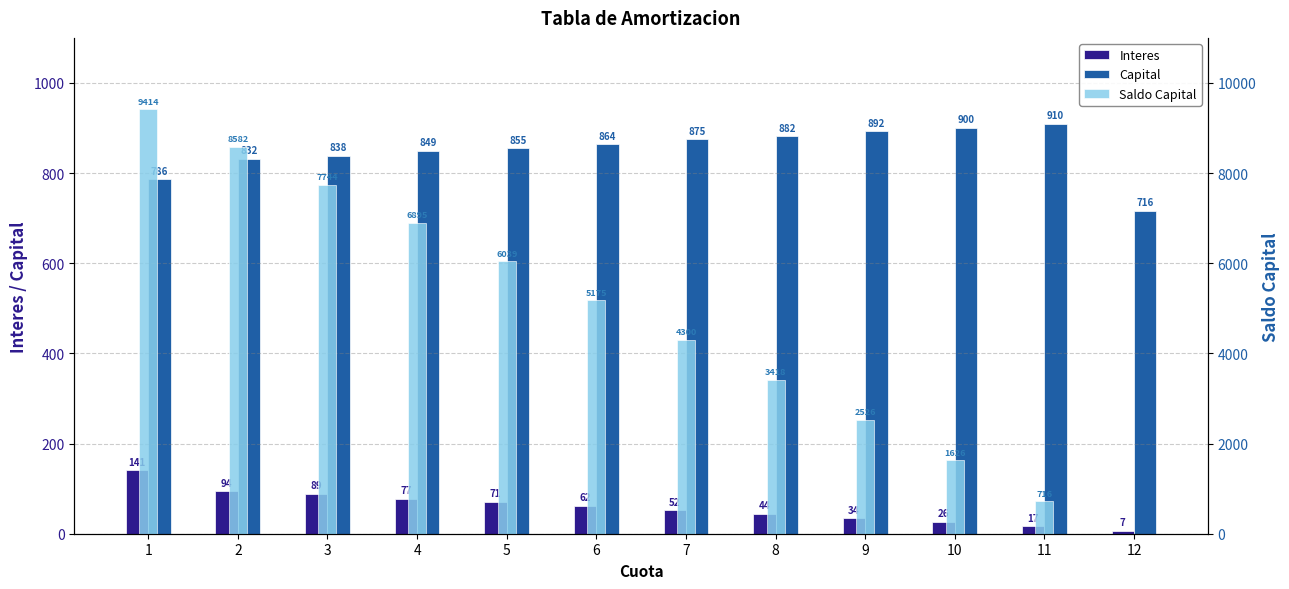

What is the spread (max minus min) of values at 5?

5968.2